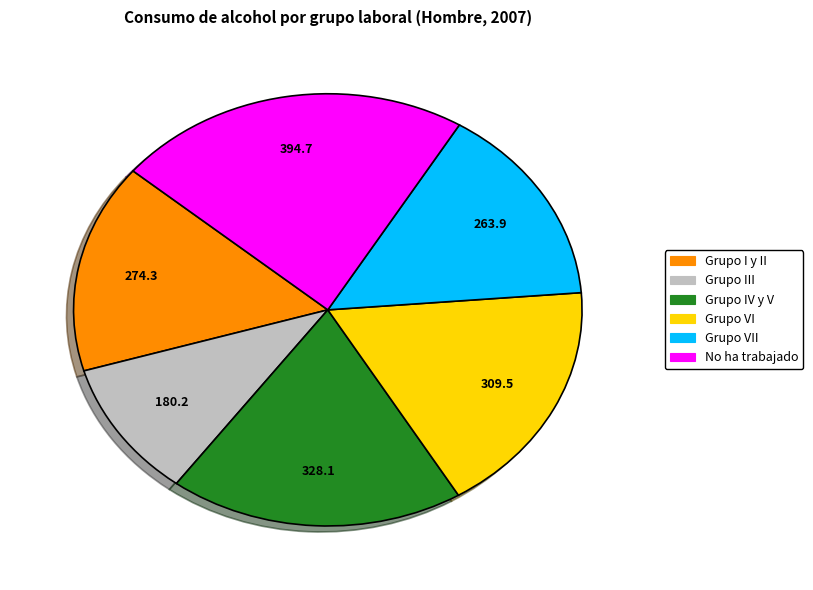

Is there any slice that represents more than half of the pie?

No